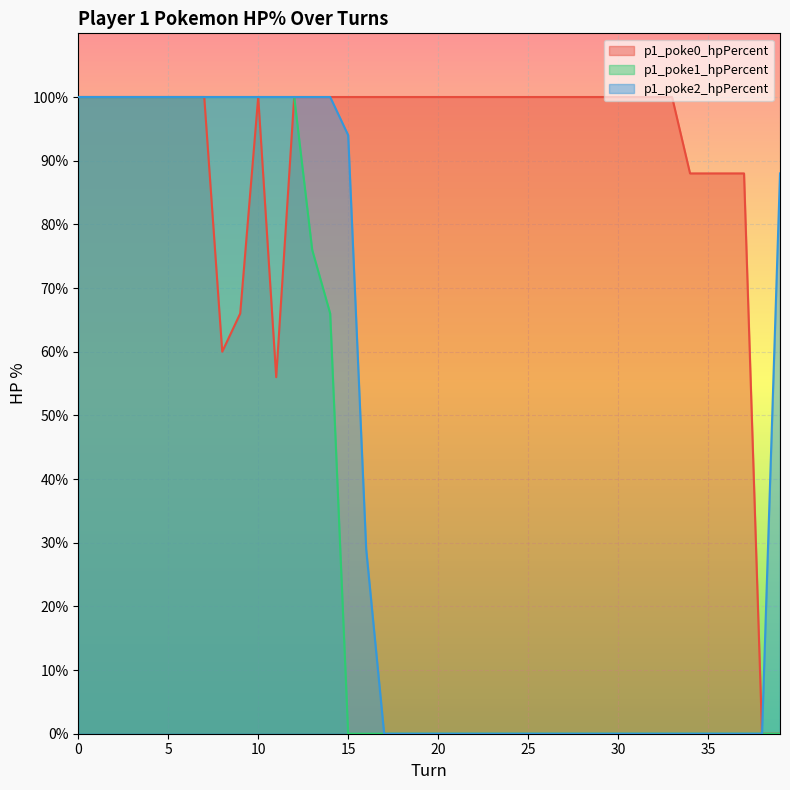

What is the value of the p1_poke1_hpPercent point at the 5th from the left?

100